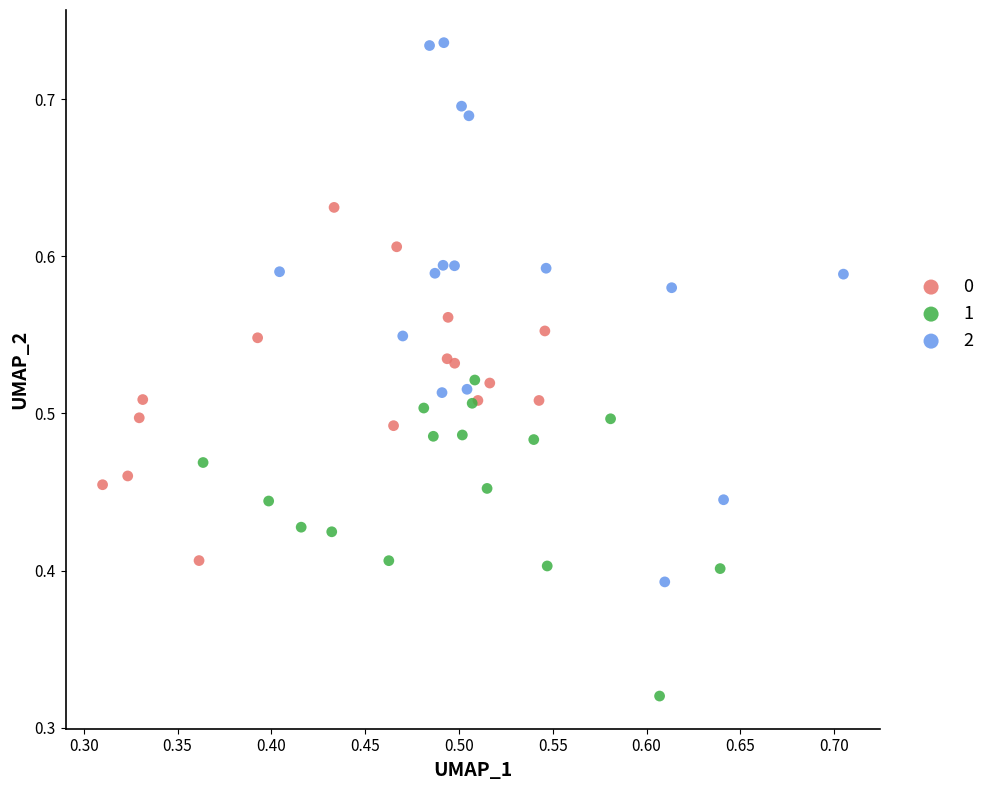

What are all the series names shown in the legend?

0, 1, 2